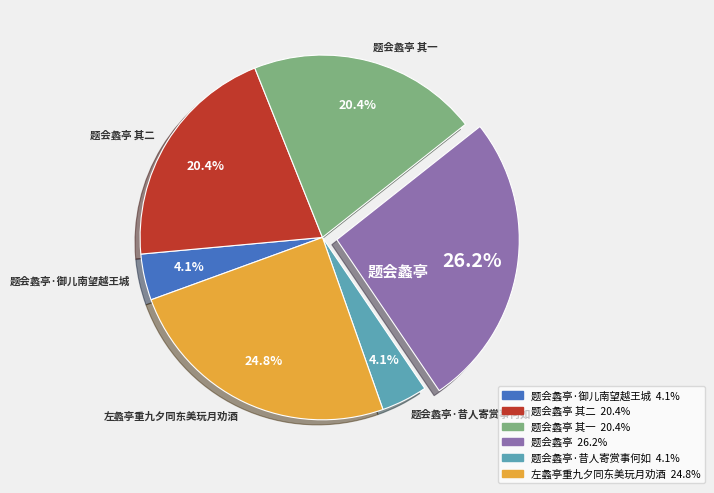

Is there a majority slice in this chart?

No